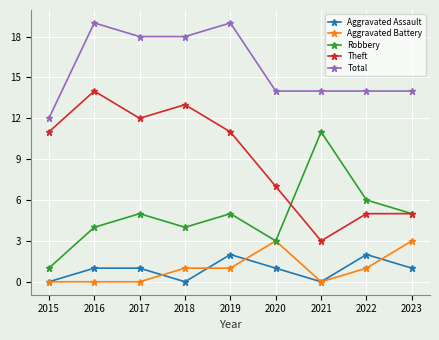

True or false: Aggravated Battery has a value of -1 at 2017.

False